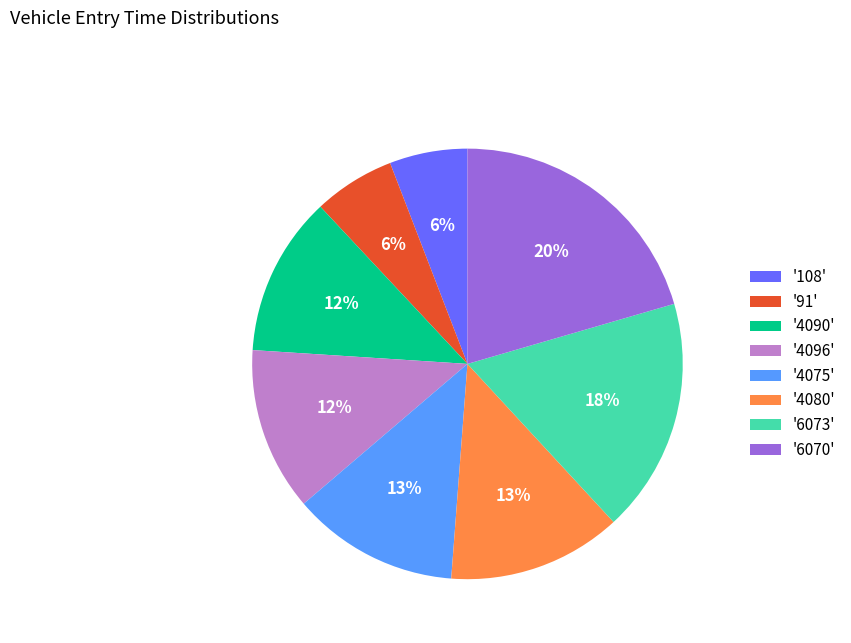

Is there a majority slice in this chart?

No